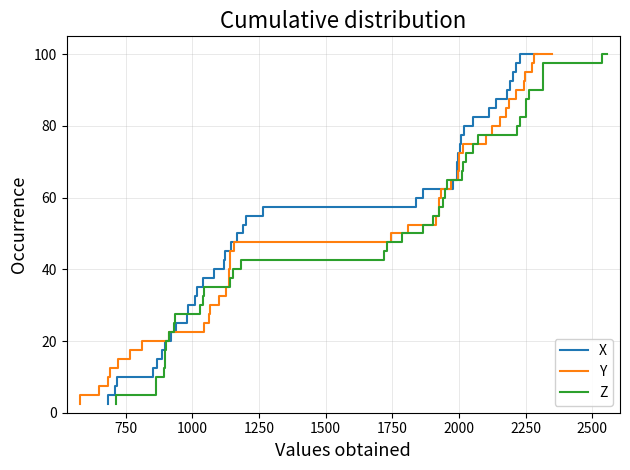

What is the highest value of the X series?

100.0